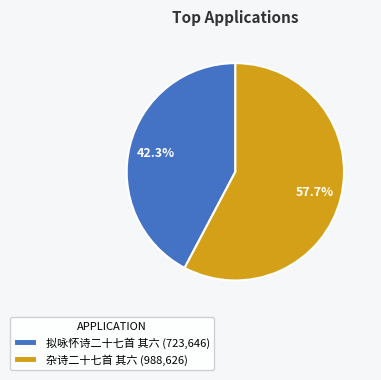

How many slices are in this pie chart?

2